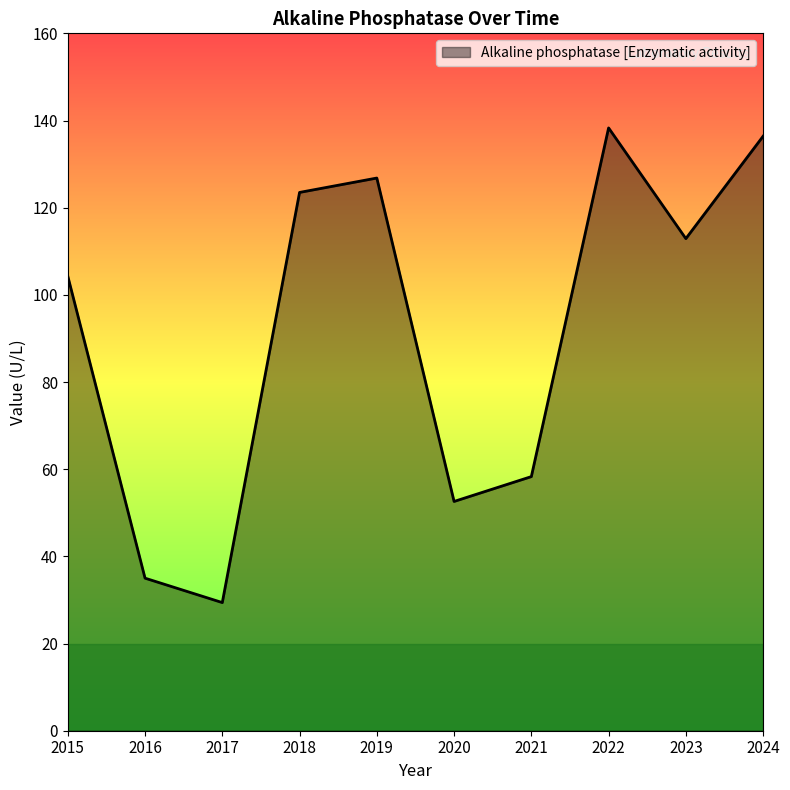

Reading left to right, what are all the values shown in this chart?

104.3	35.0	29.4	123.5	126.8	52.6	58.3	138.3	112.9	136.4